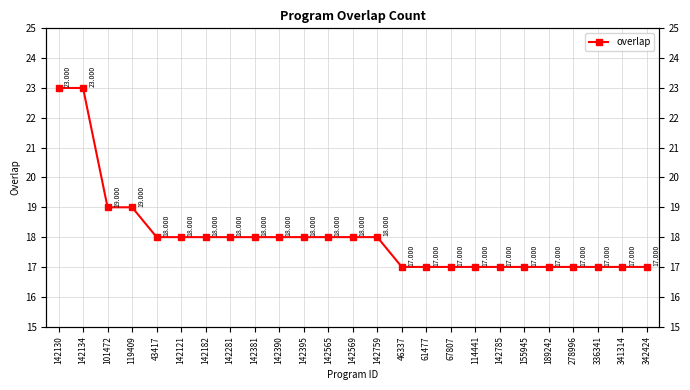

What is the approximate value at 119409?

19